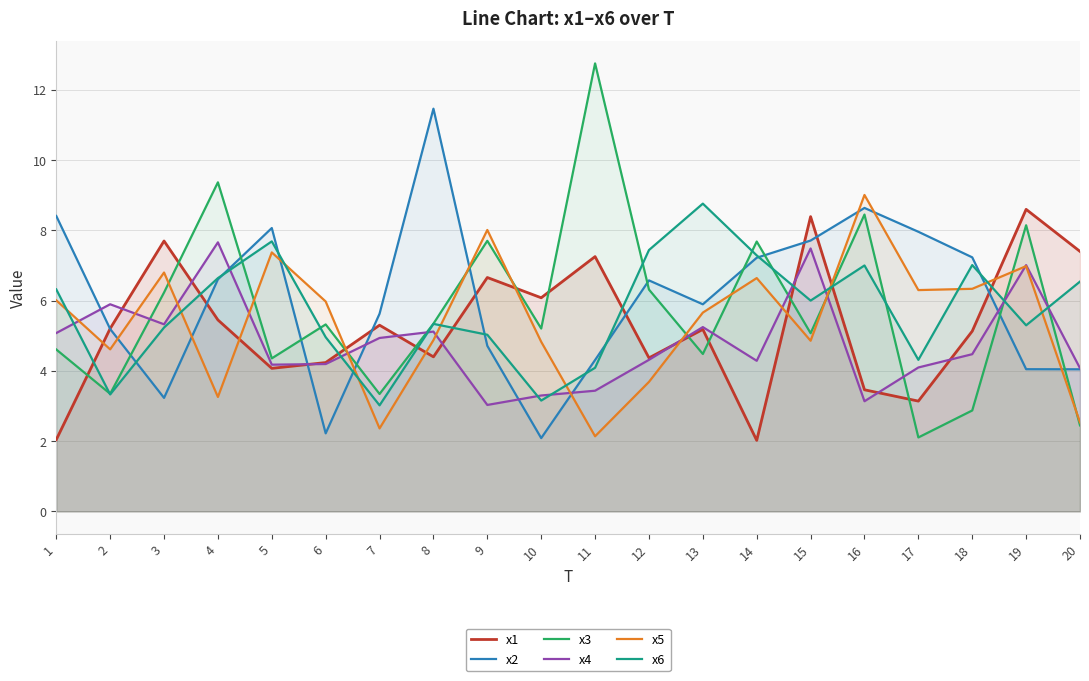

True or false: x5 has a value of 6.8 at 3.

True